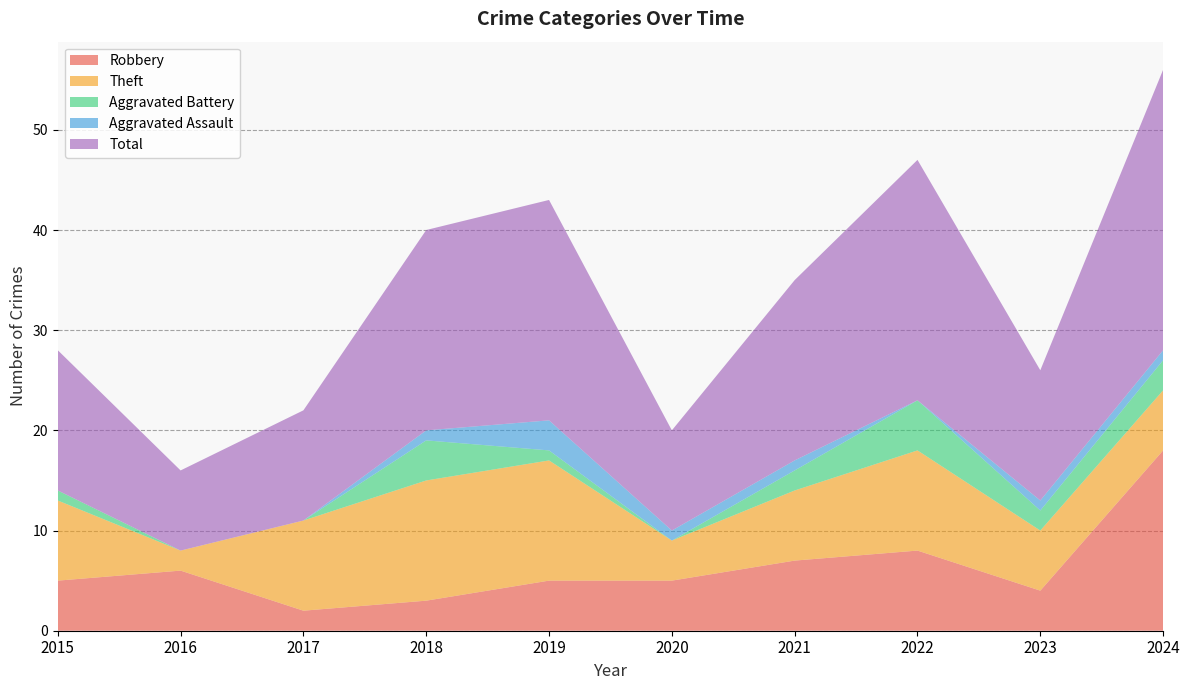

Reading right to left, list all the values displayed in this chart.

Robbery: 2024=18	2023=4	2022=8	2021=7	2020=5	2019=5	2018=3	2017=2	2016=6	2015=5
Theft: 2024=6	2023=6	2022=10	2021=7	2020=4	2019=12	2018=12	2017=9	2016=2	2015=8
Aggravated Battery: 2024=3	2023=2	2022=5	2021=2	2020=0	2019=1	2018=4	2017=0	2016=0	2015=1
Aggravated Assault: 2024=1	2023=1	2022=0	2021=1	2020=1	2019=3	2018=1	2017=0	2016=0	2015=0
Total: 2024=28	2023=13	2022=24	2021=18	2020=10	2019=22	2018=20	2017=11	2016=8	2015=14